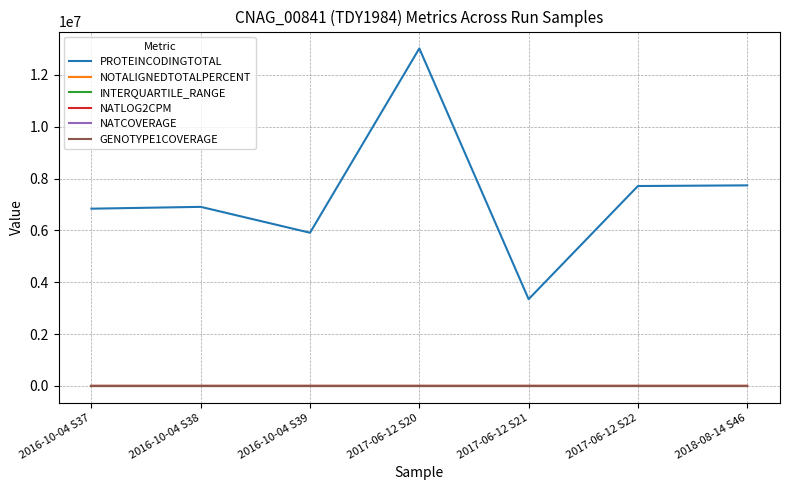

At which category is the sum across all series the highest?

2017-06-12 S20